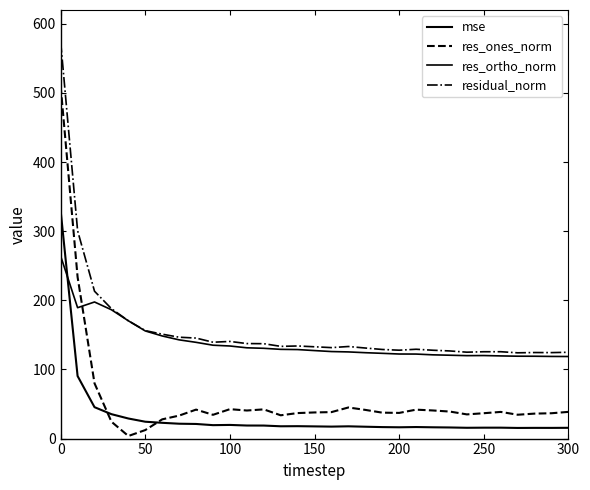

Reading left to right, list all the values displayed in this chart.

mse: 329.4	90.5	45.4	35.3	29.0	24.4	22.8	21.5	21.1	19.4	19.8	18.9	18.8	17.8	17.9	17.6	17.3	17.7	17.2	16.6	16.3	16.7	16.3	16.1	15.6	15.8	15.8	15.4	15.5	15.5	15.6
res_ones_norm: 509.6	233.7	79.9	24.4	3.7	12.3	27.8	33.3	41.9	34.4	42.6	40.6	42.3	33.7	36.9	37.8	38.3	45.0	41.5	37.5	37.1	41.8	40.7	39.1	35.0	36.7	38.6	34.5	36.1	36.7	38.6
res_ortho_norm: 264.0	189.4	197.6	186.3	170.4	155.7	148.4	142.8	139.2	135.1	133.9	131.3	130.6	129.1	128.8	127.3	125.9	125.4	124.2	123.3	122.3	122.3	121.1	120.6	120.0	120.1	119.6	119.2	119.1	118.8	118.7
residual_norm: 573.9	300.8	213.2	187.9	170.4	156.2	151.0	146.6	145.4	139.4	140.5	137.5	137.3	133.4	134.0	132.8	131.6	133.2	131.0	128.9	127.9	129.2	127.8	126.8	125.0	125.6	125.7	124.1	124.5	124.4	124.9